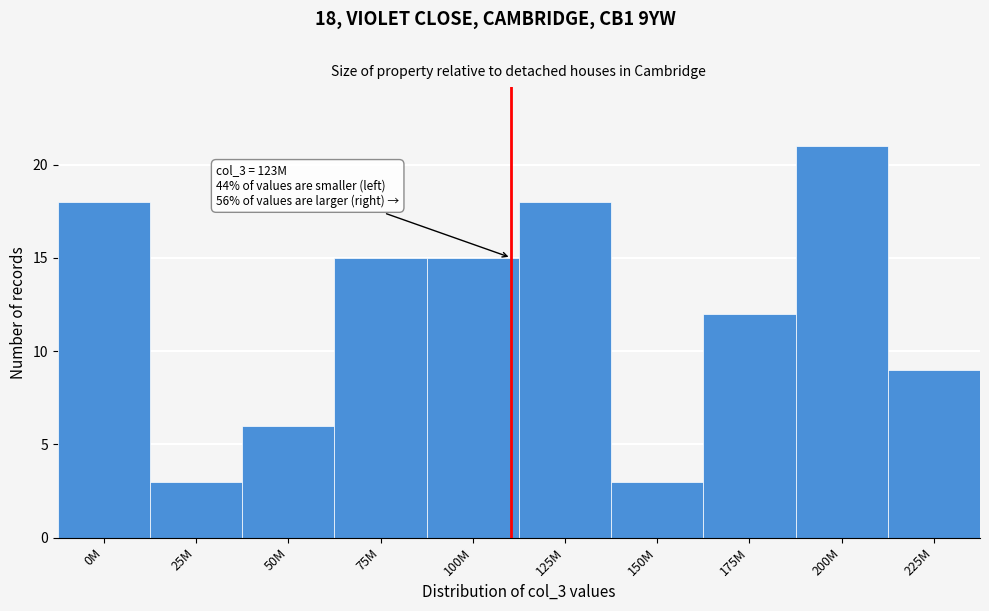

Reading left to right, extract all data points from this chart.

18	3	6	15	15	18	3	12	21	9